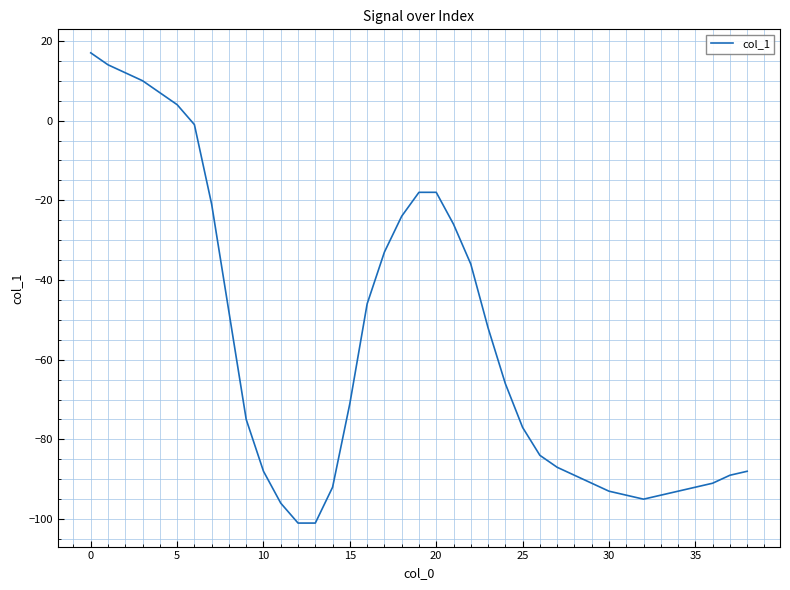

What is the difference between the maximum and minimum values?

118